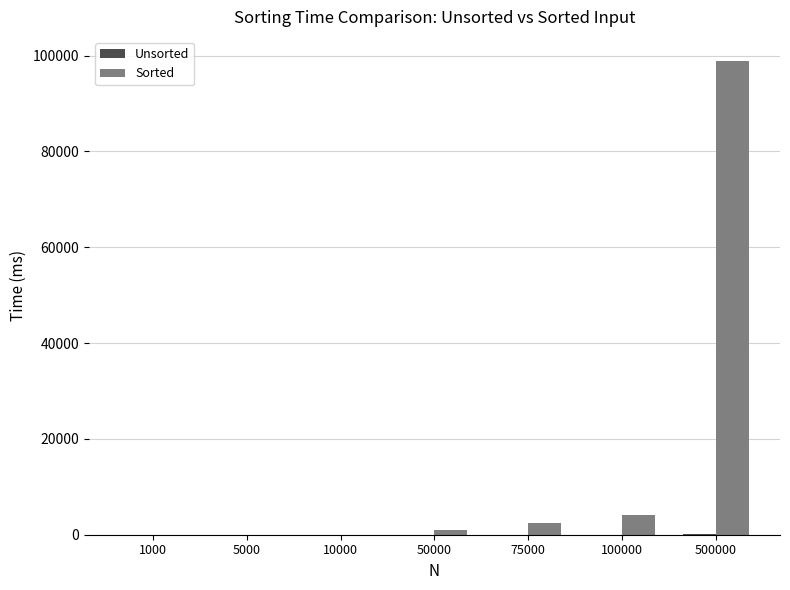

Is it true that Sorted equals 2539.9 at 75000?

True